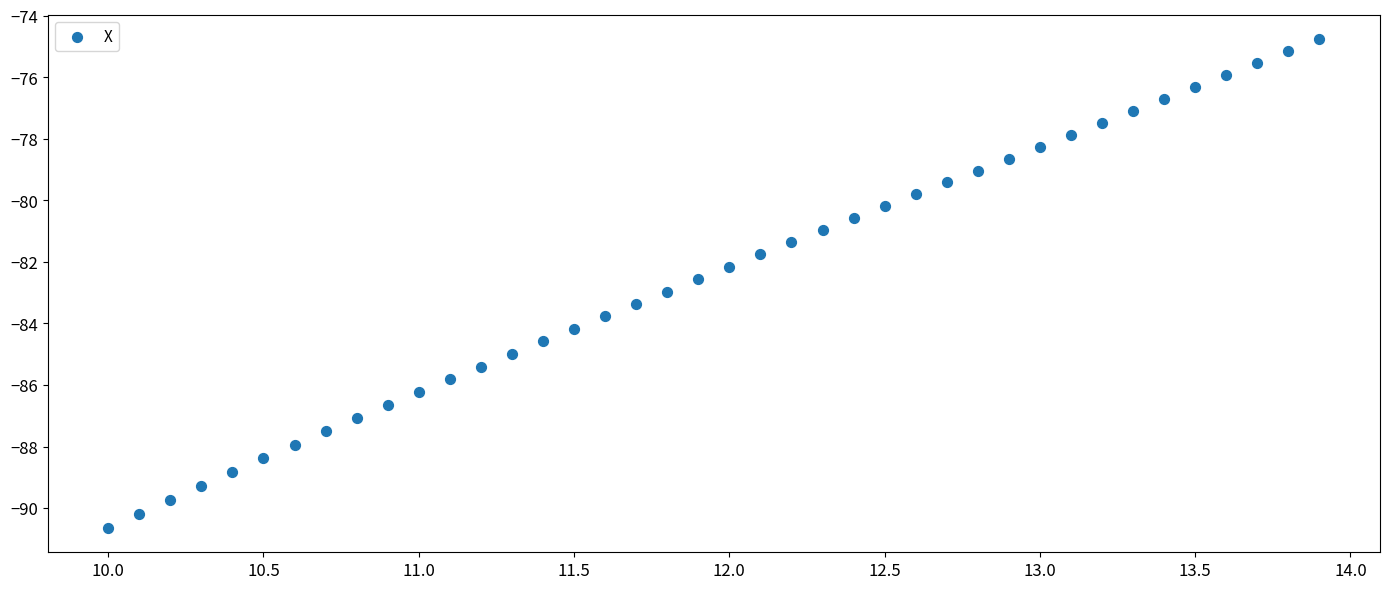

What is the range of X values (max minus min)?

3.9